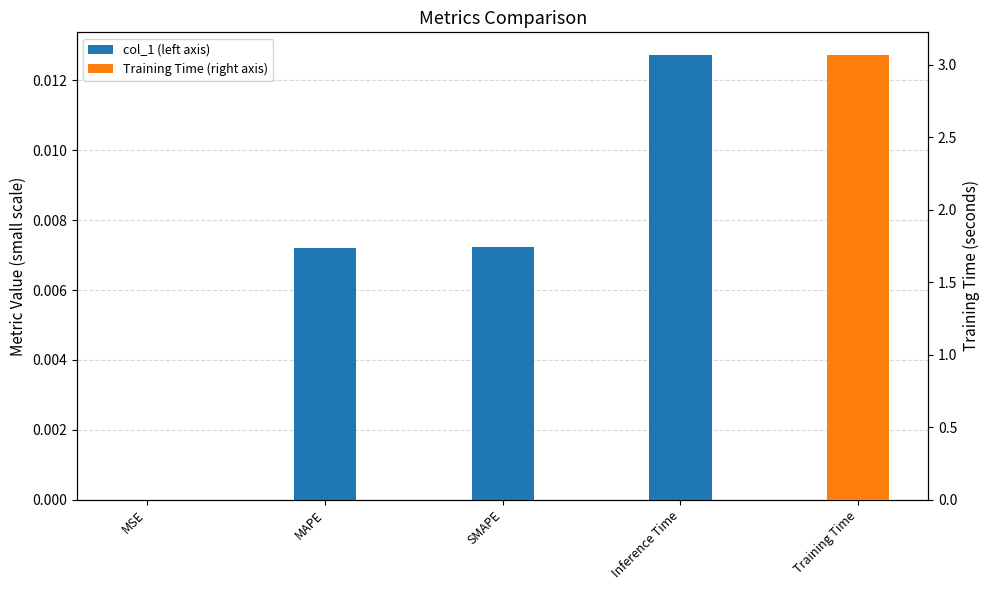

The value at MSE is 0.0. True or false?

False